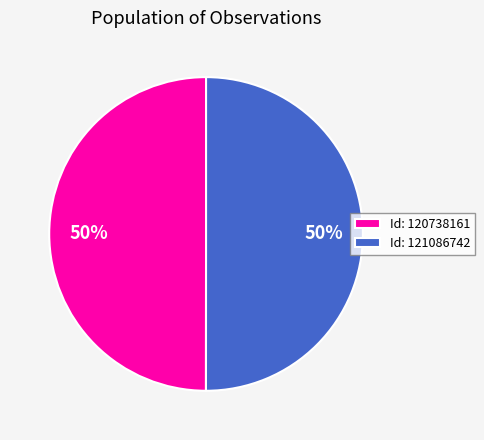

To the nearest percent, what percentage of the pie is Id: 120738161?

50%